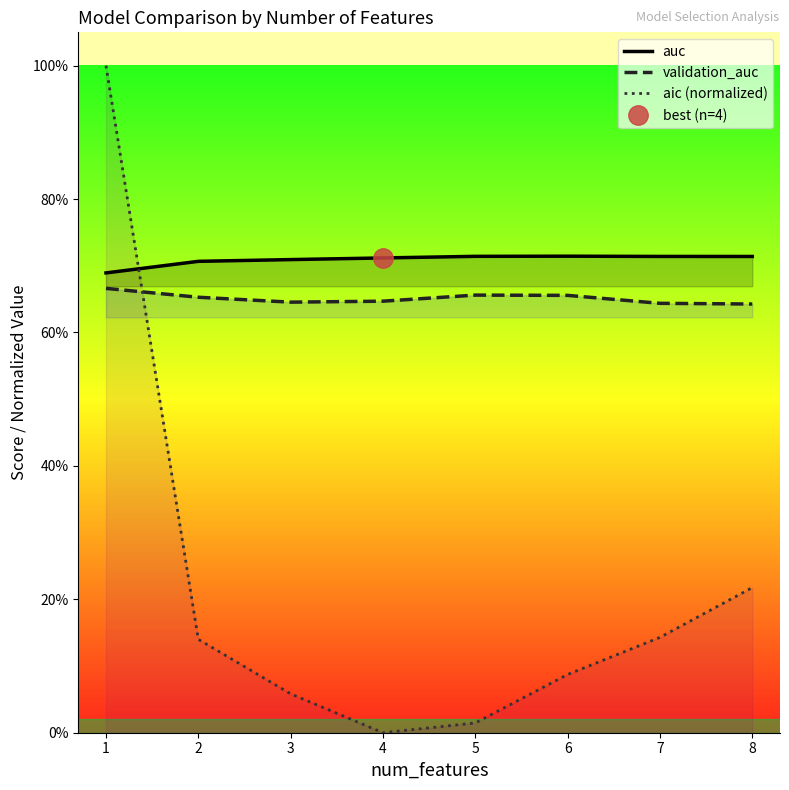

True or false: aic (normalized) and validation_auc cross at least once.

True